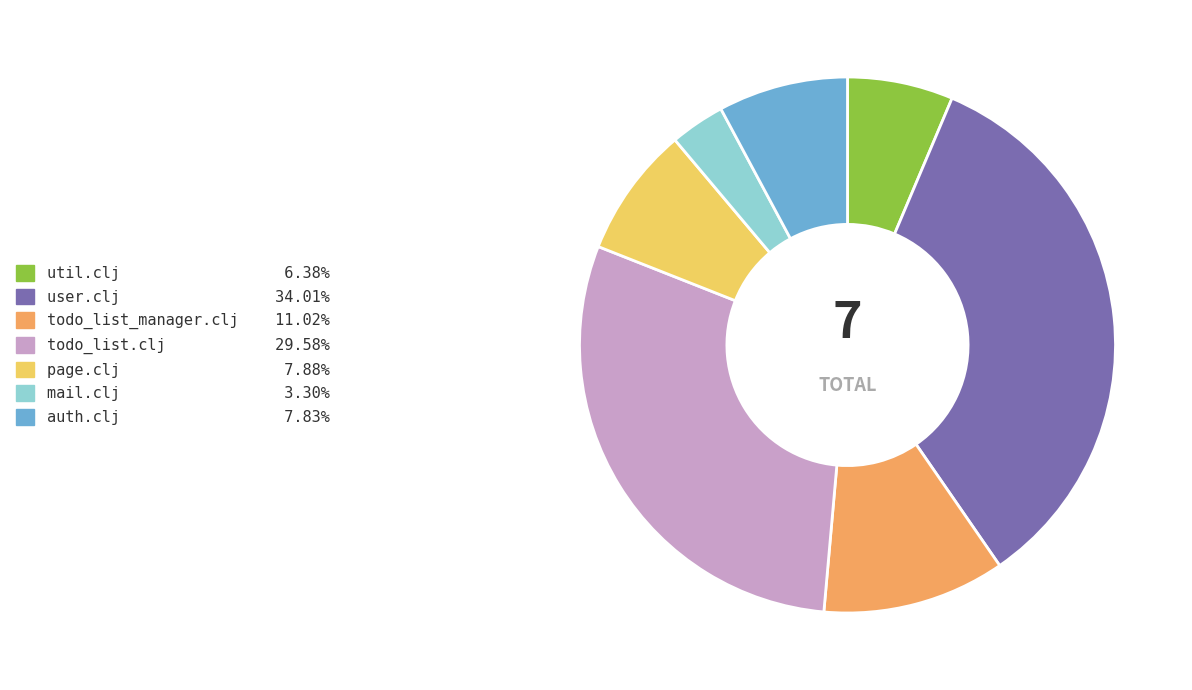

True or false: util.clj accounts for 6% of the total.

True